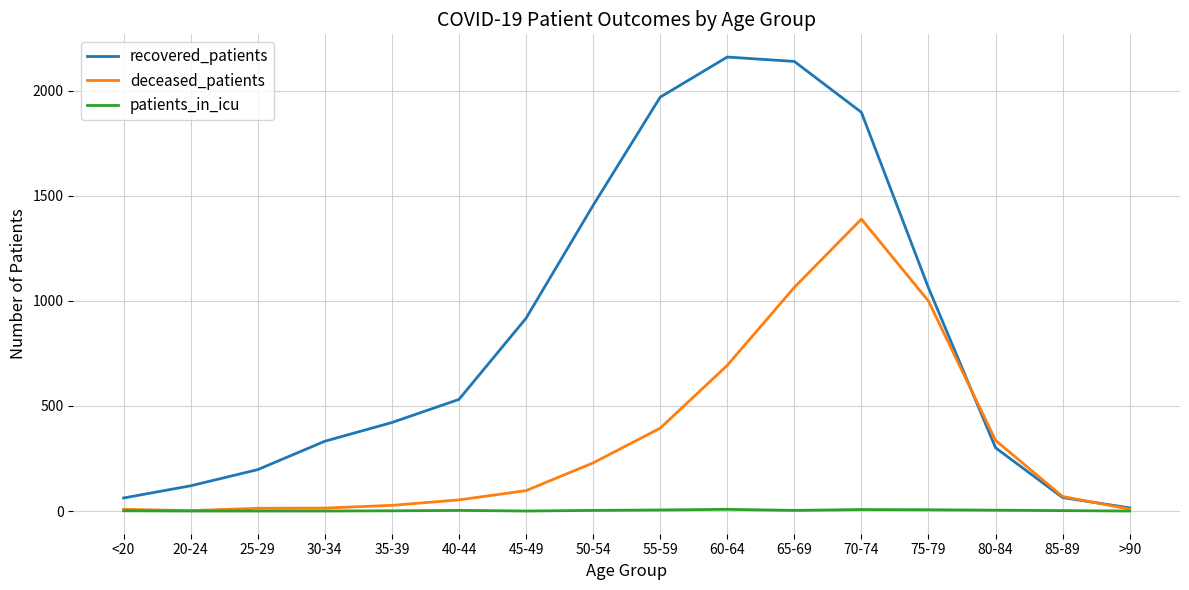

What is the difference between the highest and lowest values at >90?

15